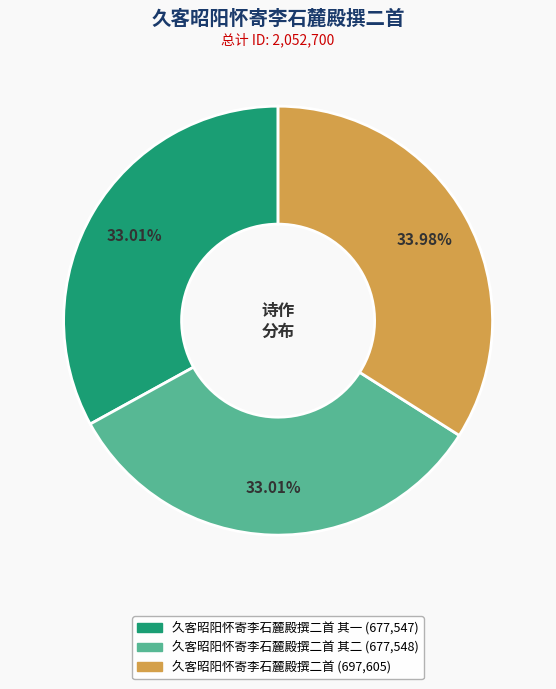

Does any single category account for the majority?

No